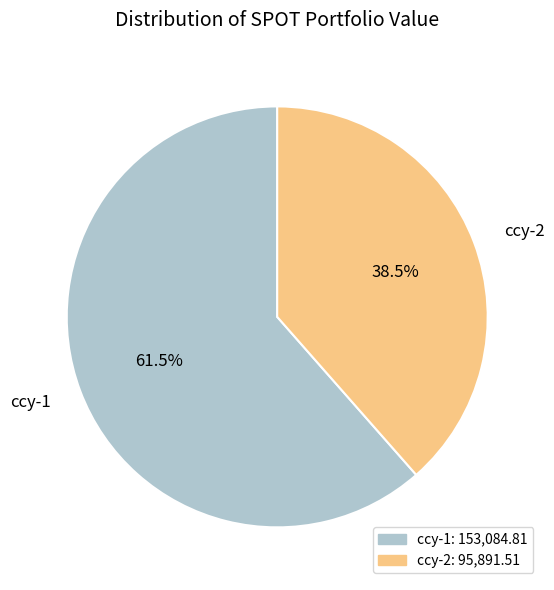

Which has a higher value, ccy-1 or ccy-2?

ccy-1